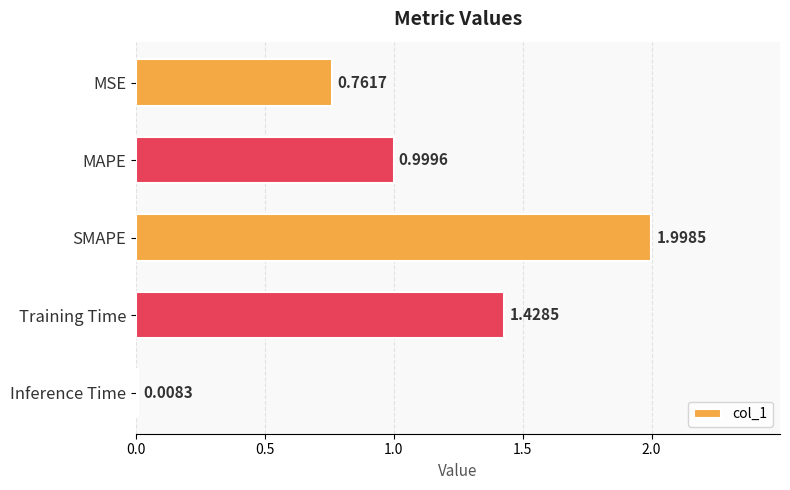

Which category has the lowest value across all series?

Inference Time